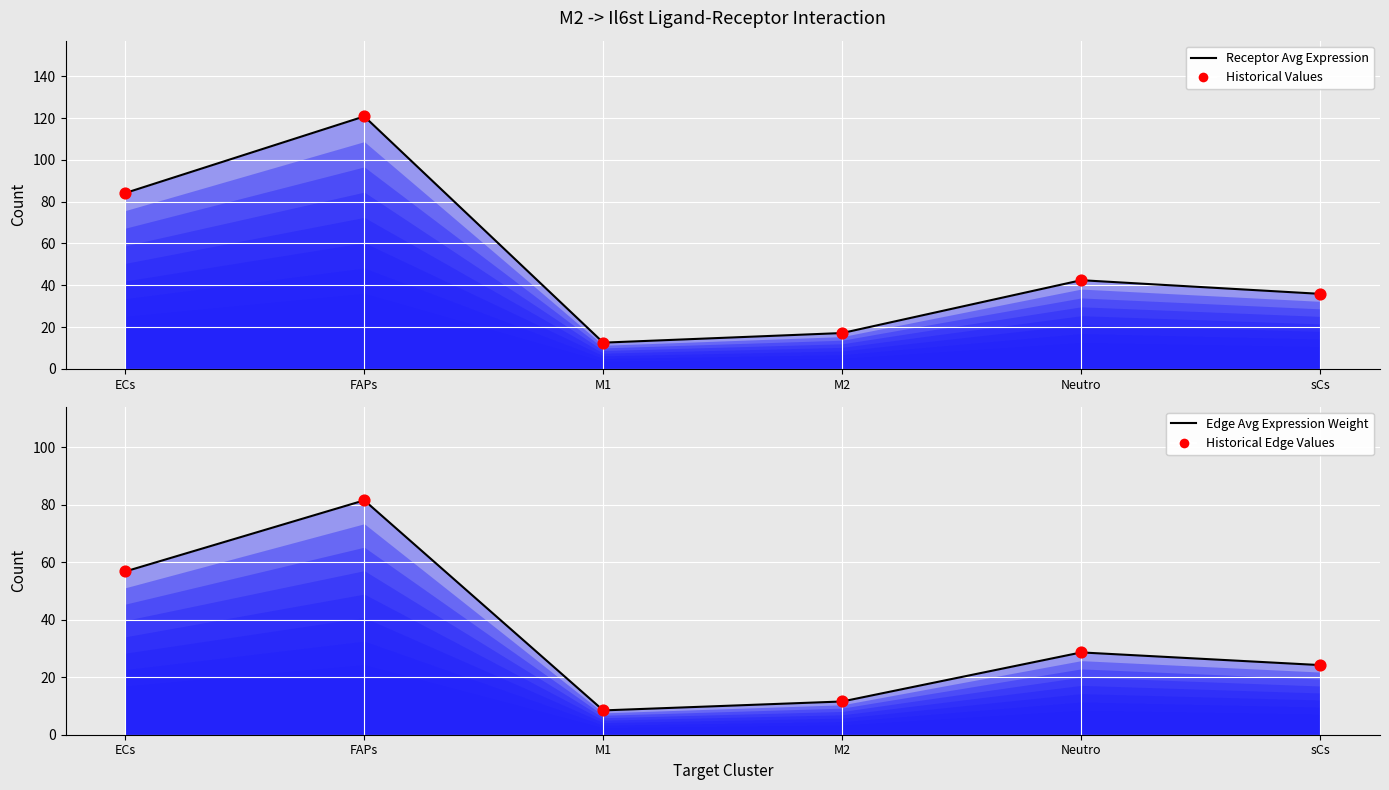

What are all the series names shown in the legend?

Receptor Avg Expression, Historical Values, Edge Avg Expression Weight, Historical Edge Values